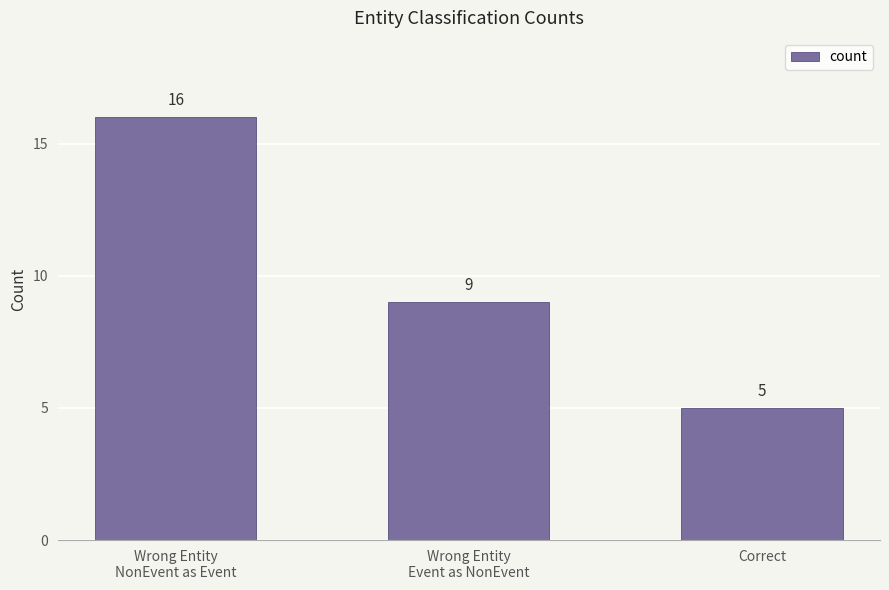

What is the difference between the maximum and minimum values?

11